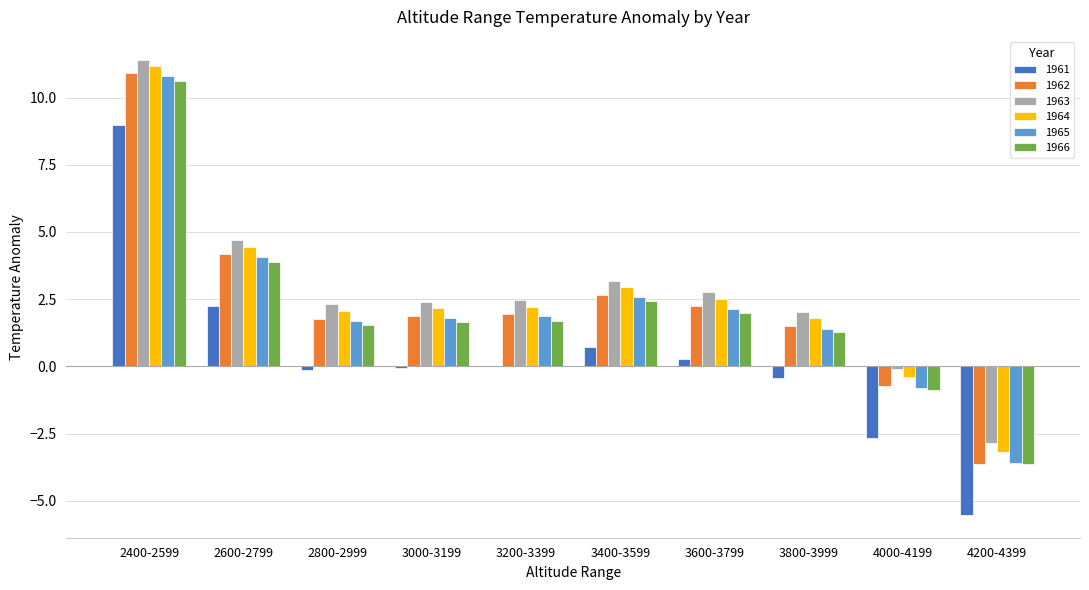

Which series changed the most between 3600-3799 and 4000-4199?

1962